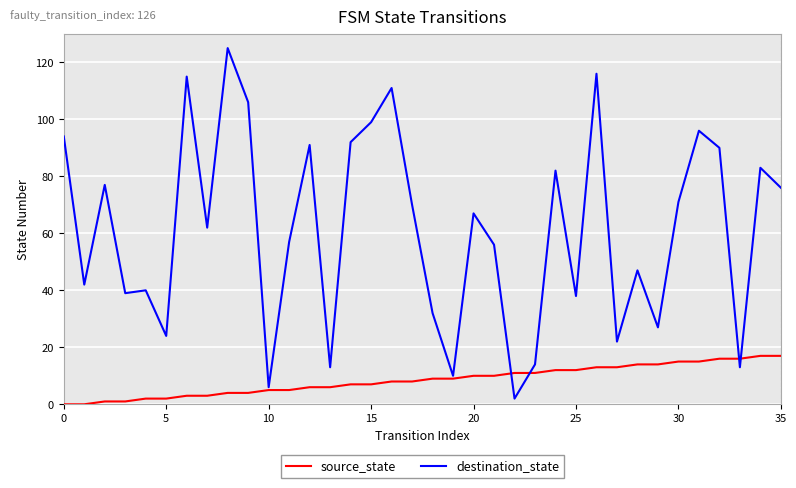

List the series in order of their peak value, highest first.

destination_state, source_state